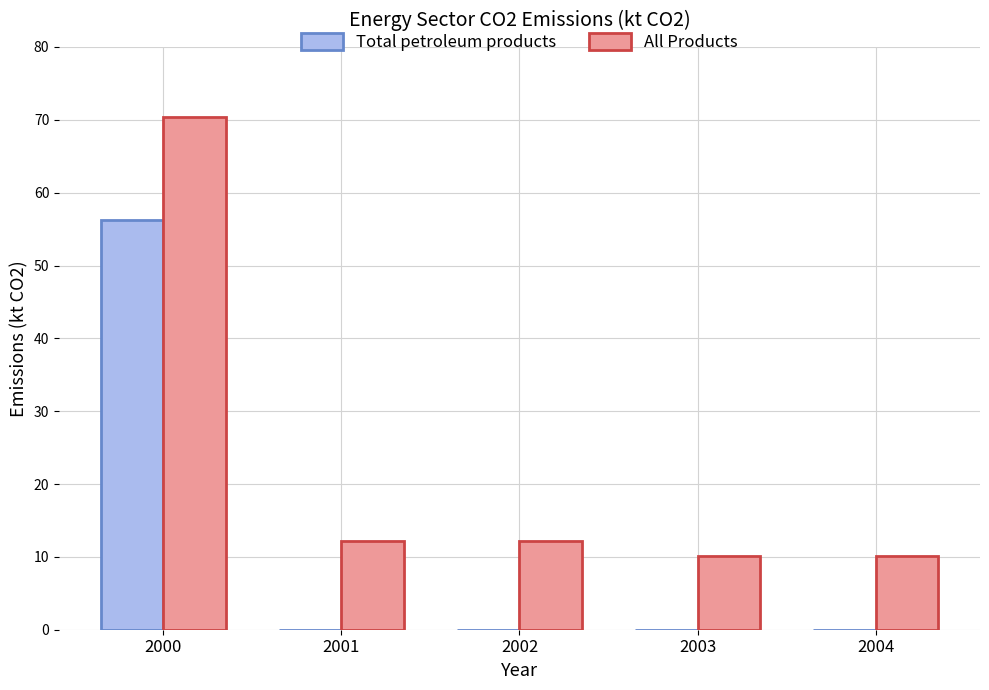

Is the value of Total petroleum products at 2002 greater than the value of All Products at 2001?

No